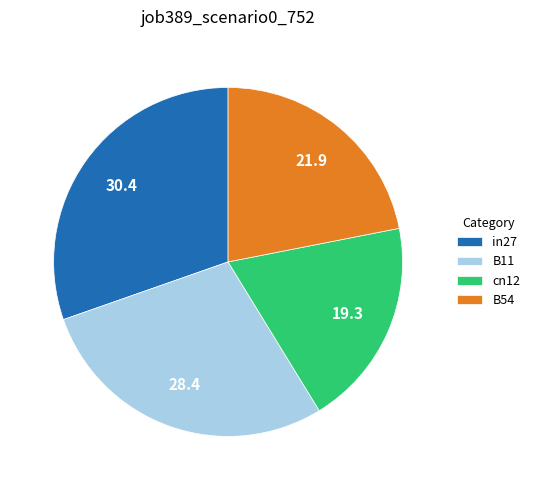

Which has a higher value, B54 or cn12?

B54